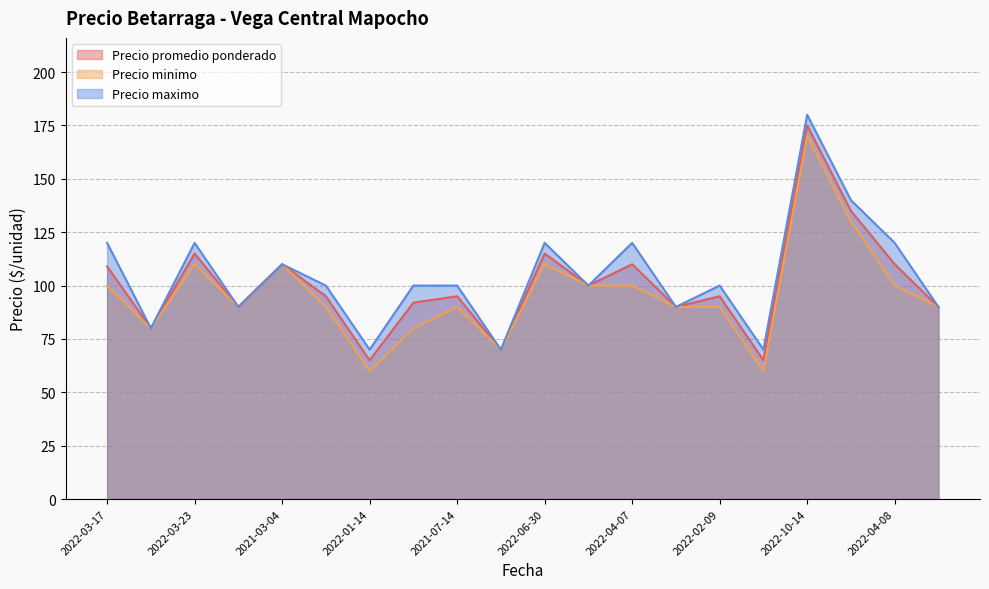

Does the chart have visible grid lines?

Yes